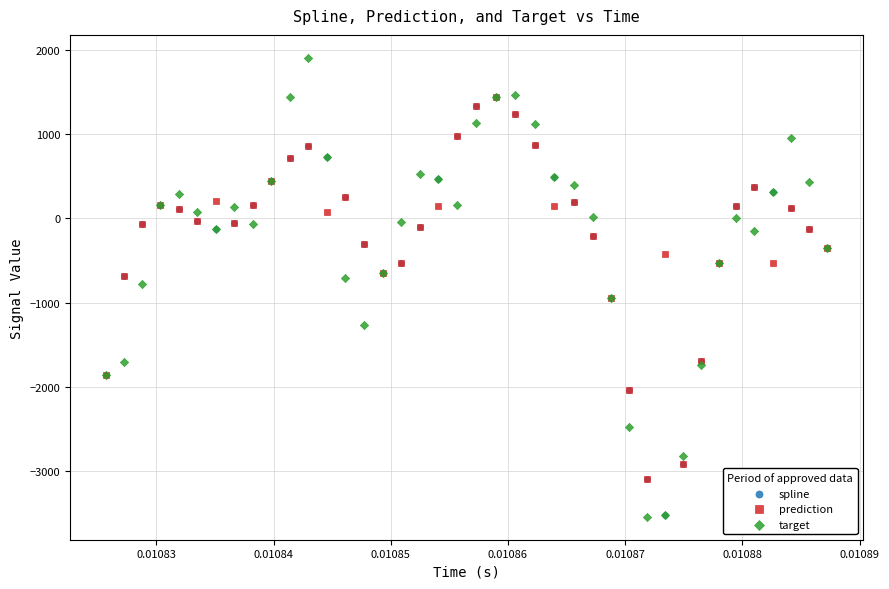

What are all the series names shown in the legend?

spline, prediction, target